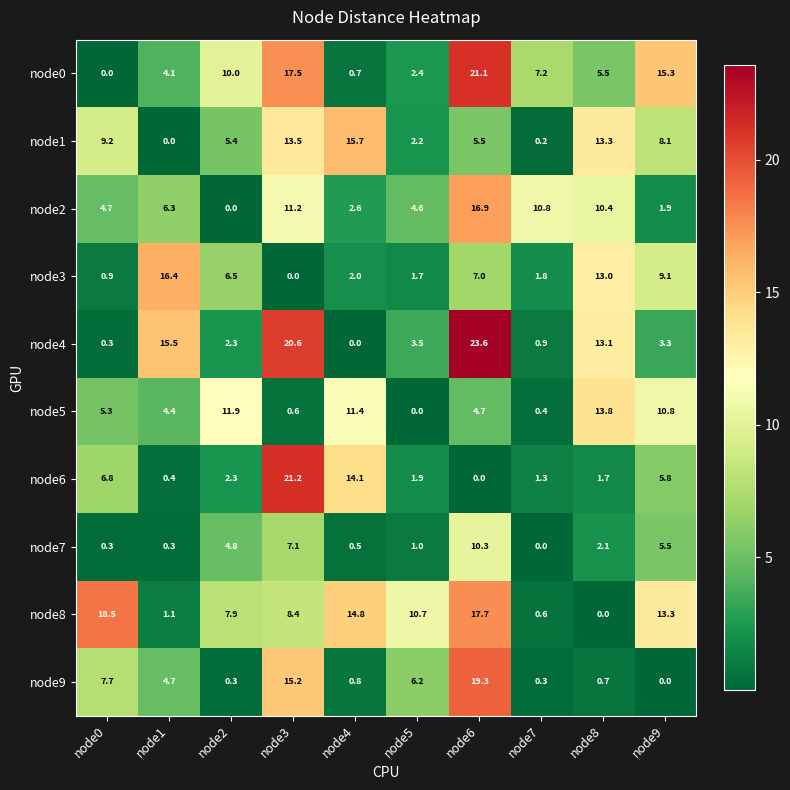

What is the average value of the node5 series?

6.3